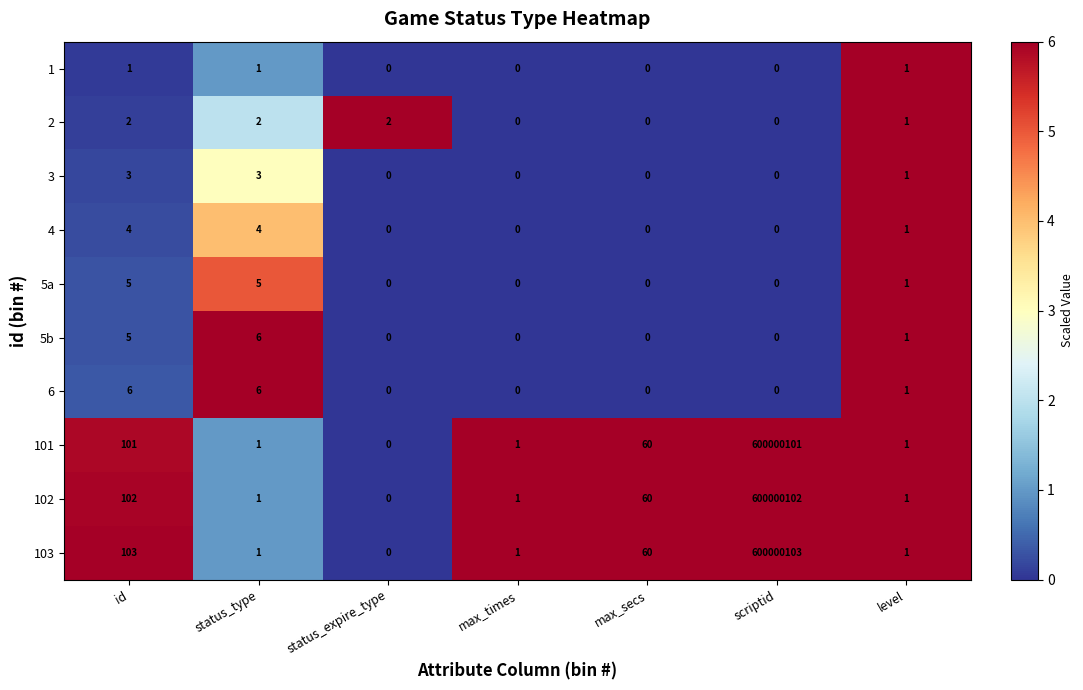

At which category is the sum across all series the highest?

scriptid